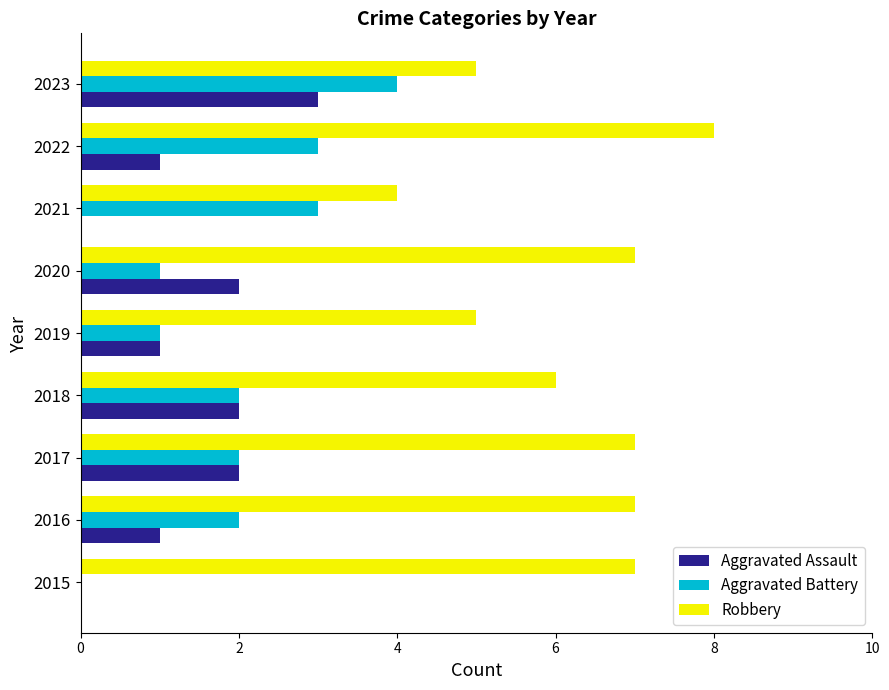

What is the approximate value of Aggravated Battery at 2021?

3